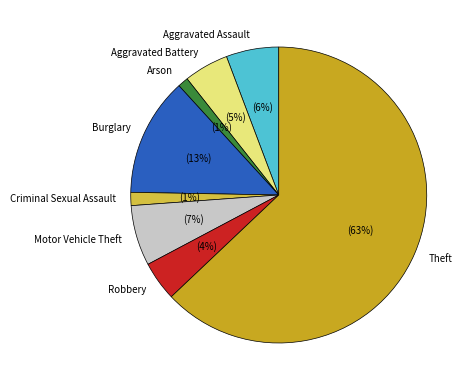

Approximately how many times larger is the value at Motor Vehicle Theft compared to Burglary?

0.5